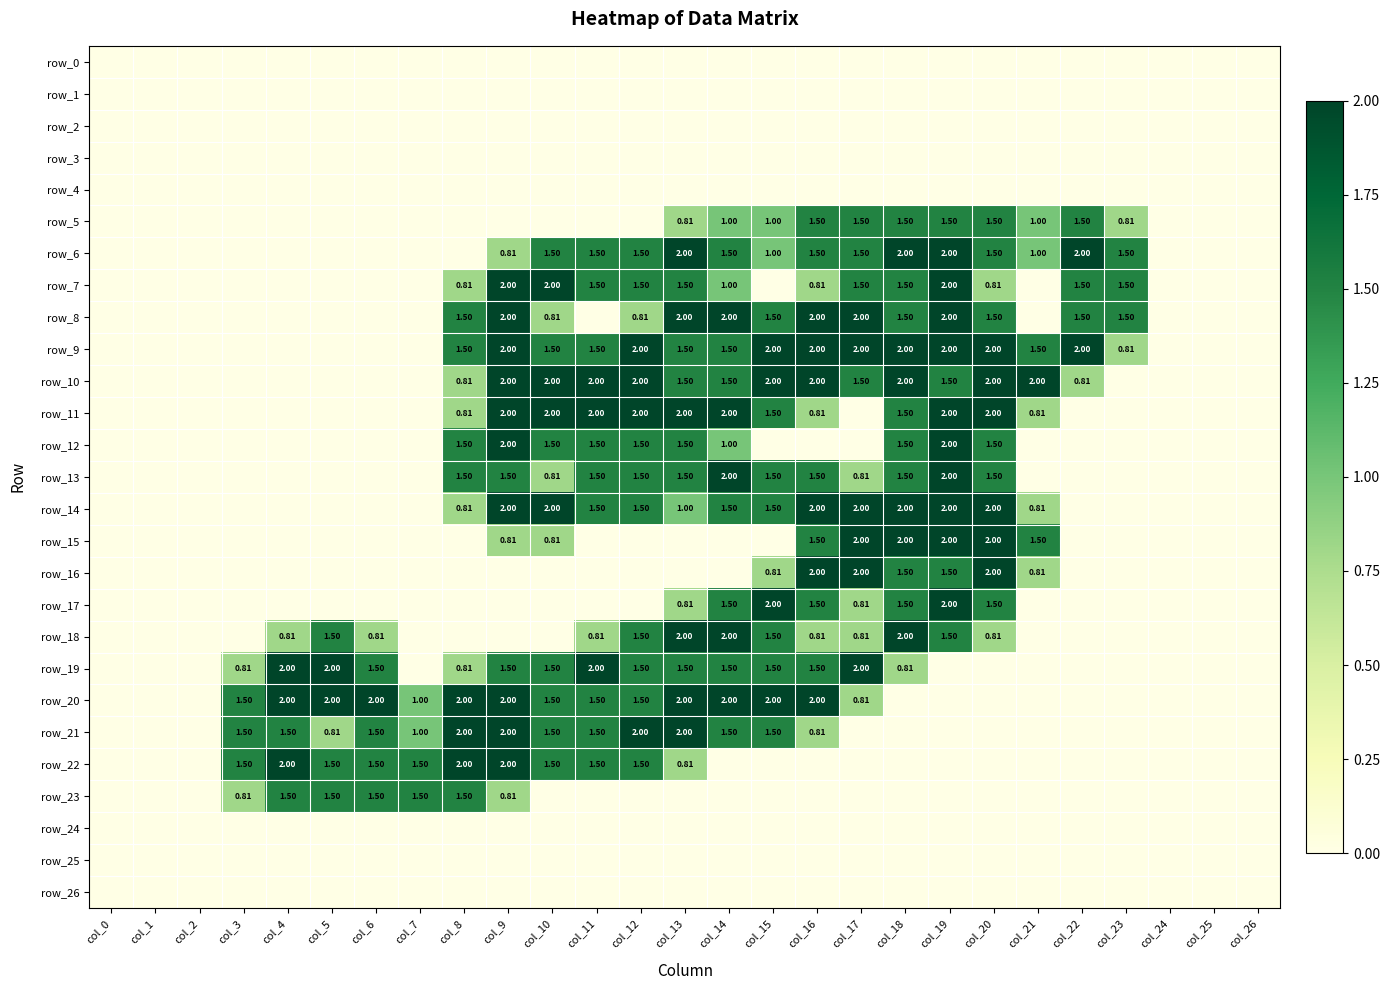

Is it true that row_20 equals 0.3 at col_7?

False